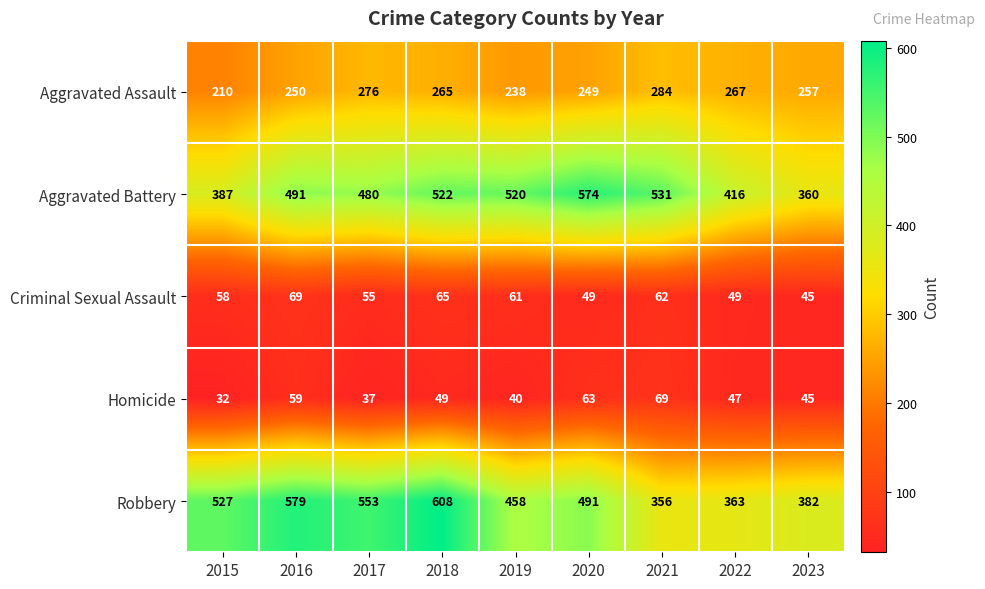

What is the difference between the Aggravated Assault values at 2018 and 2023?

8